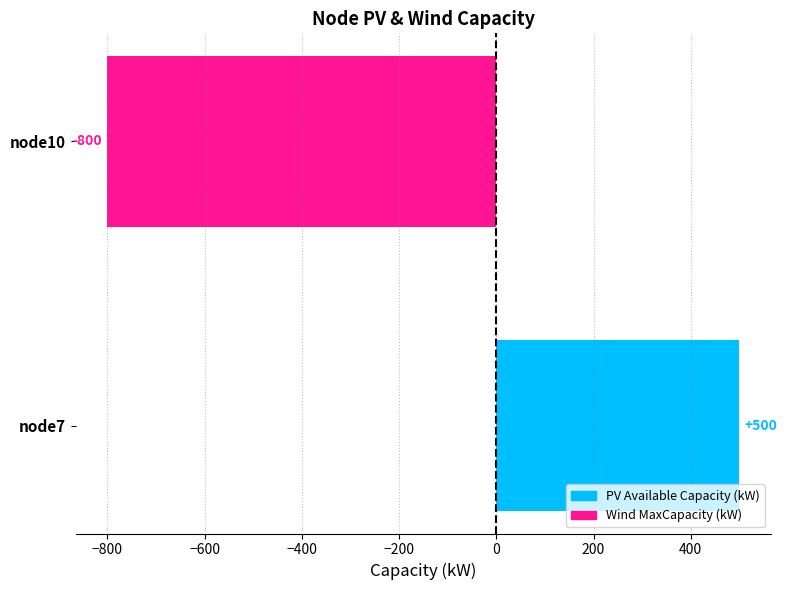

Reading top to bottom, extract all data points from this chart.

node10=-800	node7=500